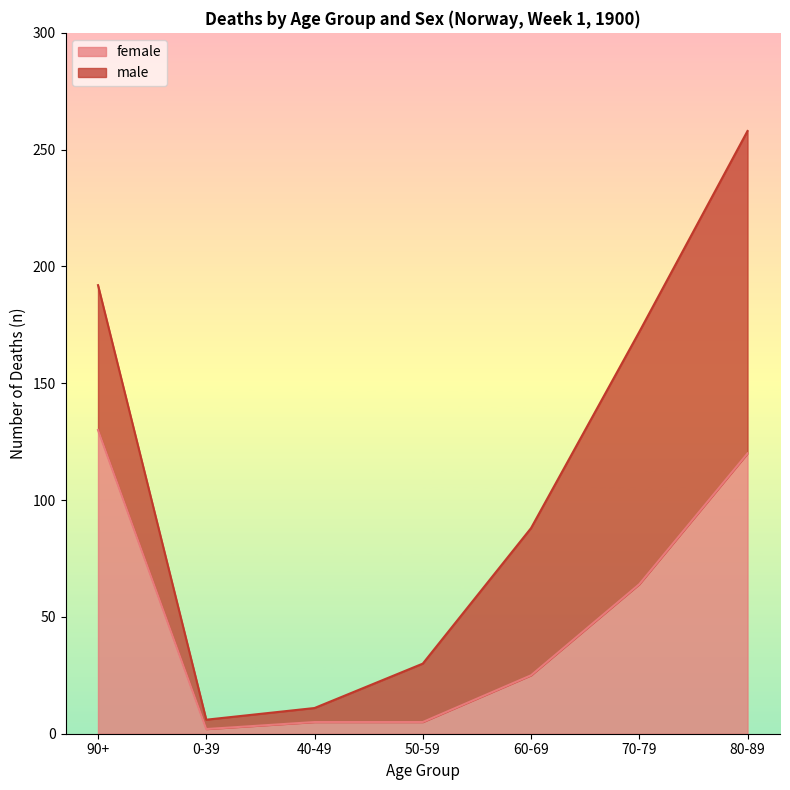

What position from the right is 90+?

7